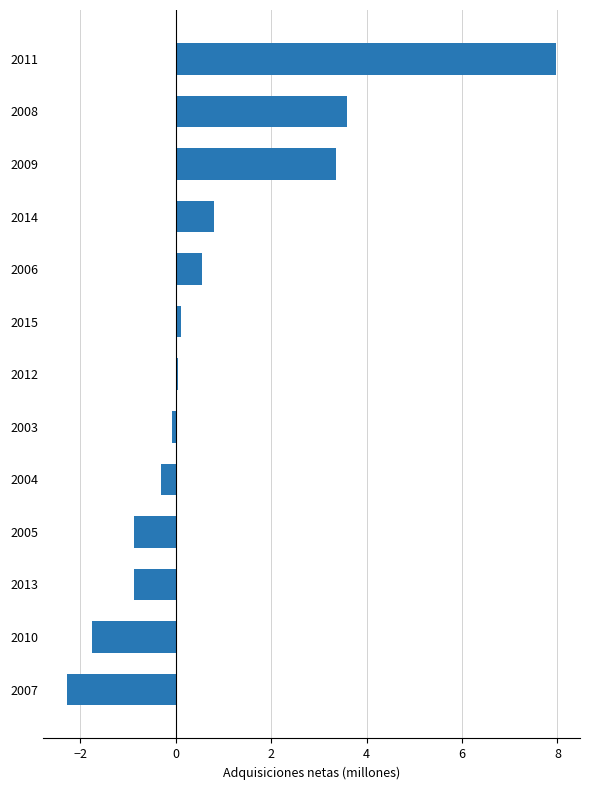

At which category does the chart reach its peak across all series?

2011